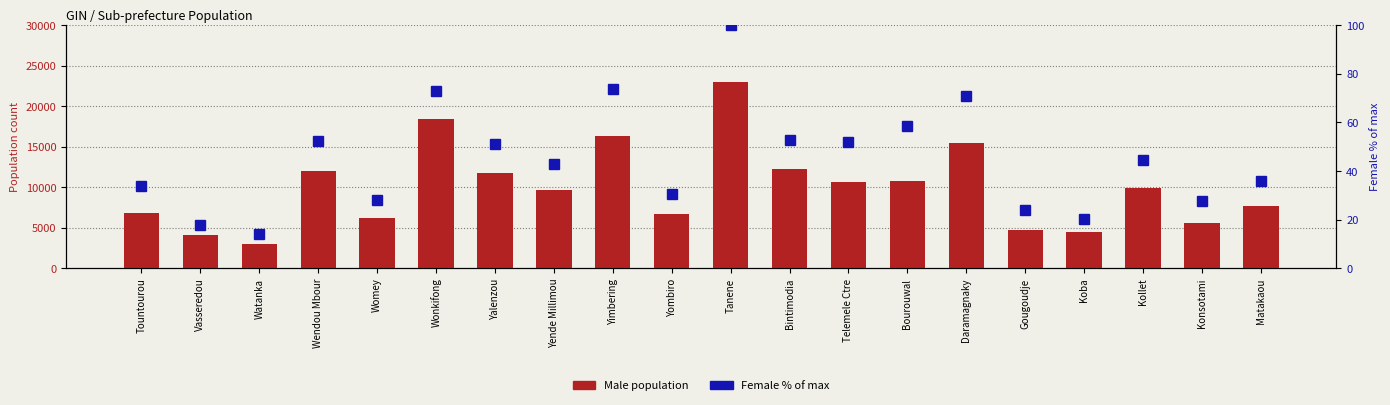

Between Womey and Yende Millimou, which series saw the biggest shift?

Male population